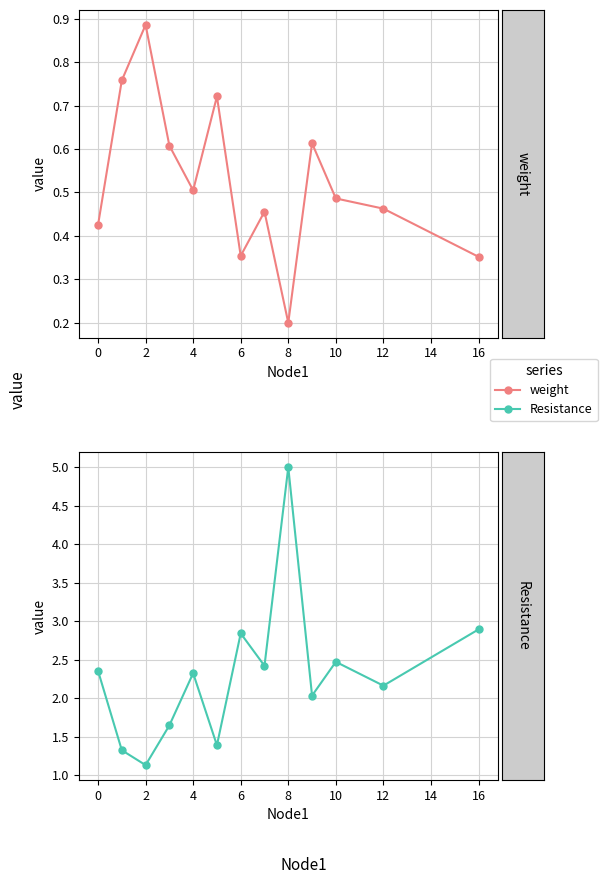

Which series has the largest total across all categories?

Resistance